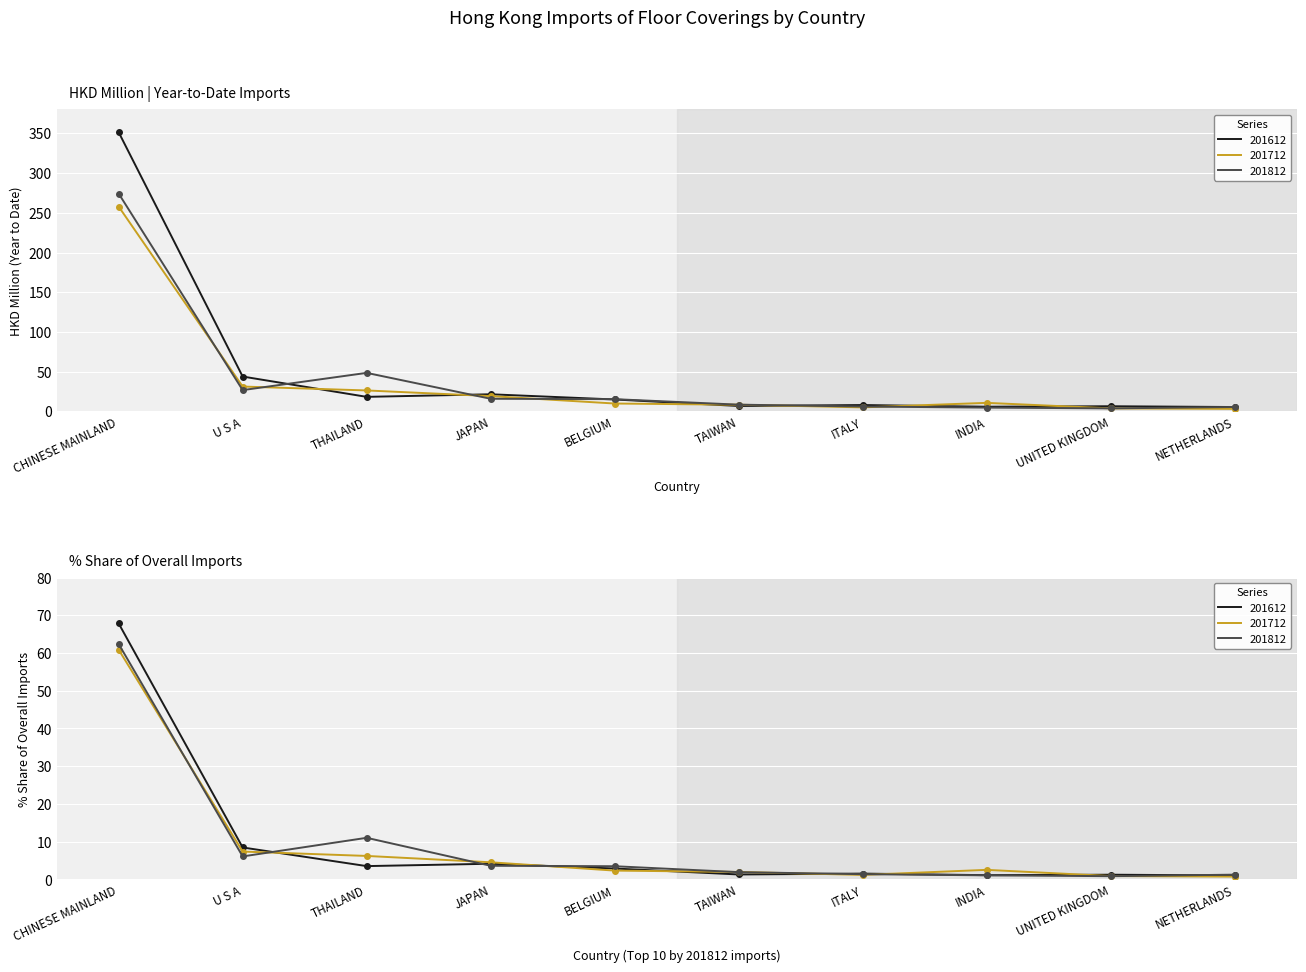

What is the label of the 6th point from the right?

BELGIUM